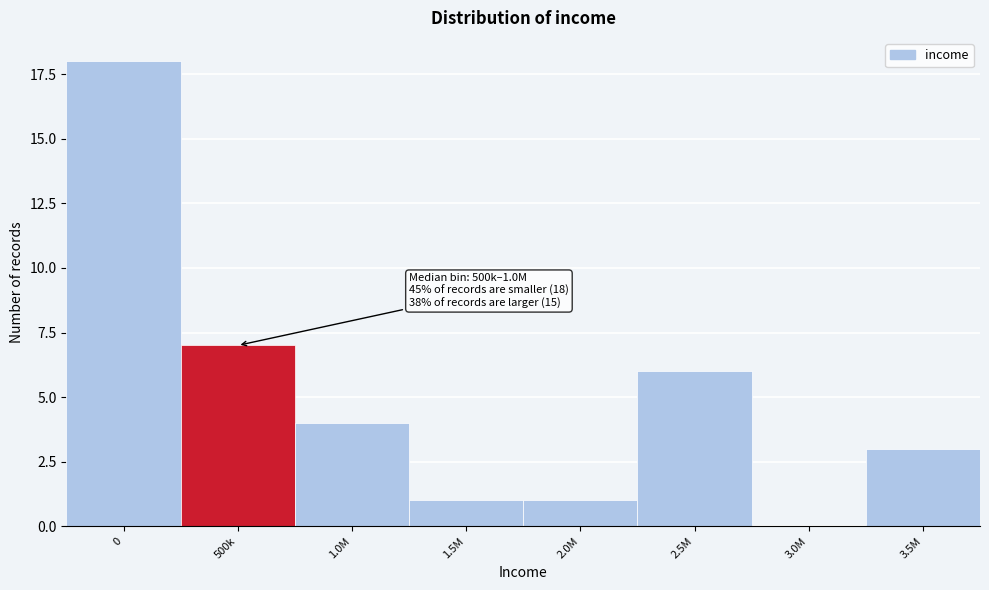

Reading left to right, extract all data points from this chart.

0=18	500k=7	1.0M=4	1.5M=1	2.0M=1	2.5M=6	3.0M=0	3.5M=3